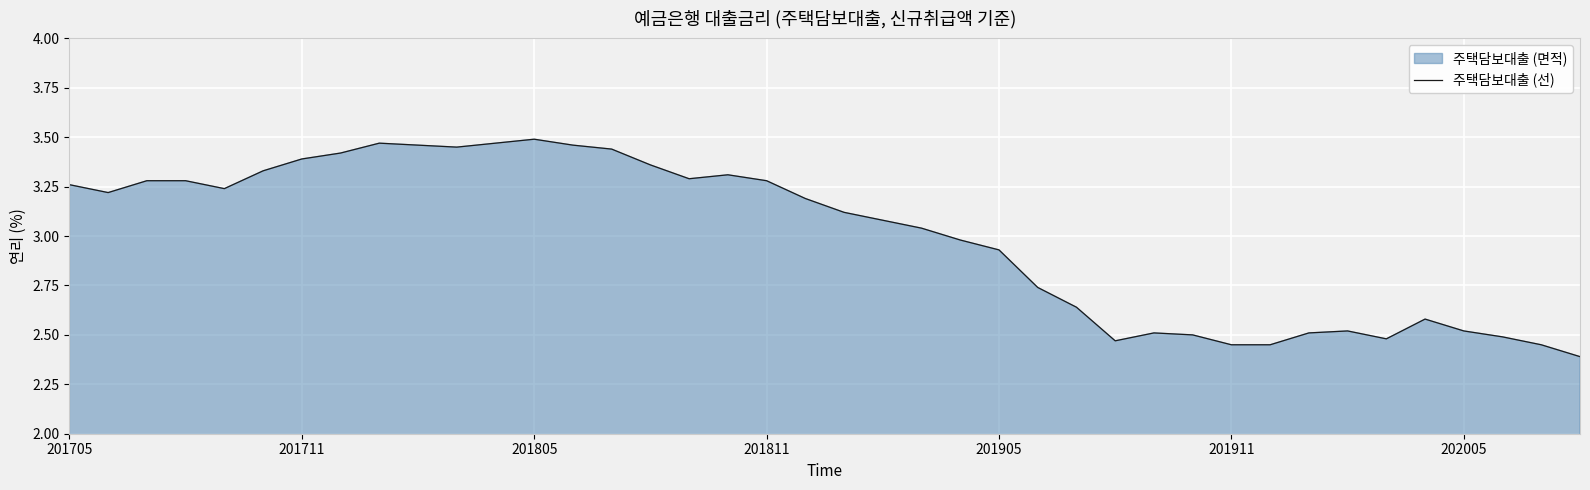

Does the chart display data point markers on the line(s)?

No